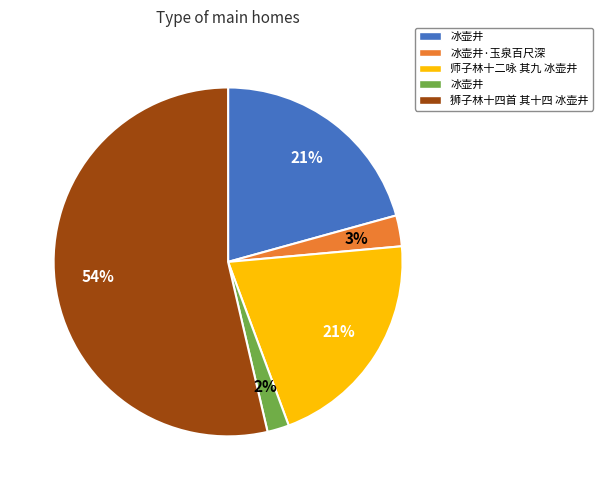

Is there a majority slice in this chart?

Yes